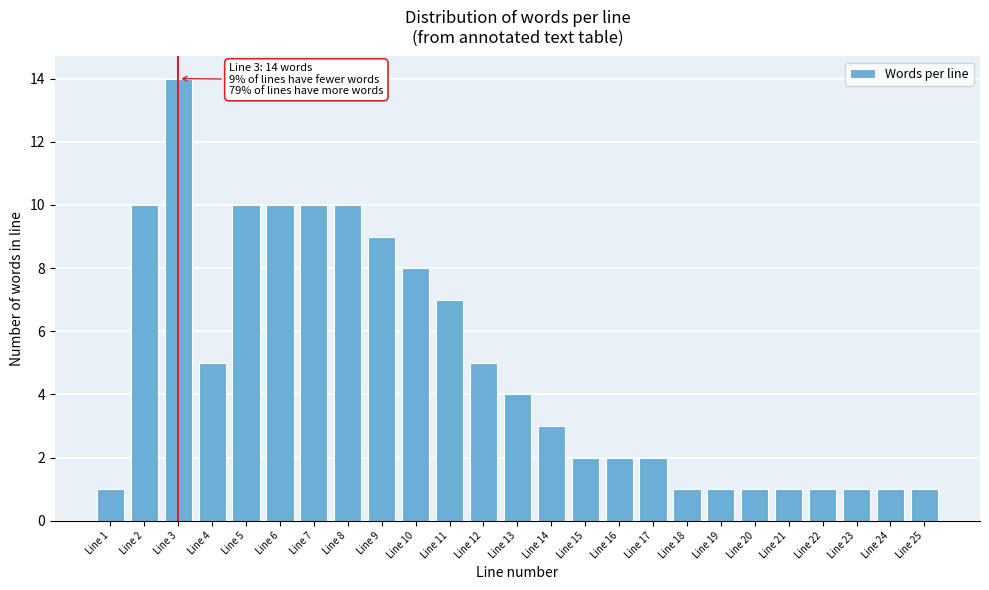

Reading left to right, transcribe all the data shown in this chart.

Line 1=1	Line 2=10	Line 3=14	Line 4=5	Line 5=10	Line 6=10	Line 7=10	Line 8=10	Line 9=9	Line 10=8	Line 11=7	Line 12=5	Line 13=4	Line 14=3	Line 15=2	Line 16=2	Line 17=2	Line 18=1	Line 19=1	Line 20=1	Line 21=1	Line 22=1	Line 23=1	Line 24=1	Line 25=1